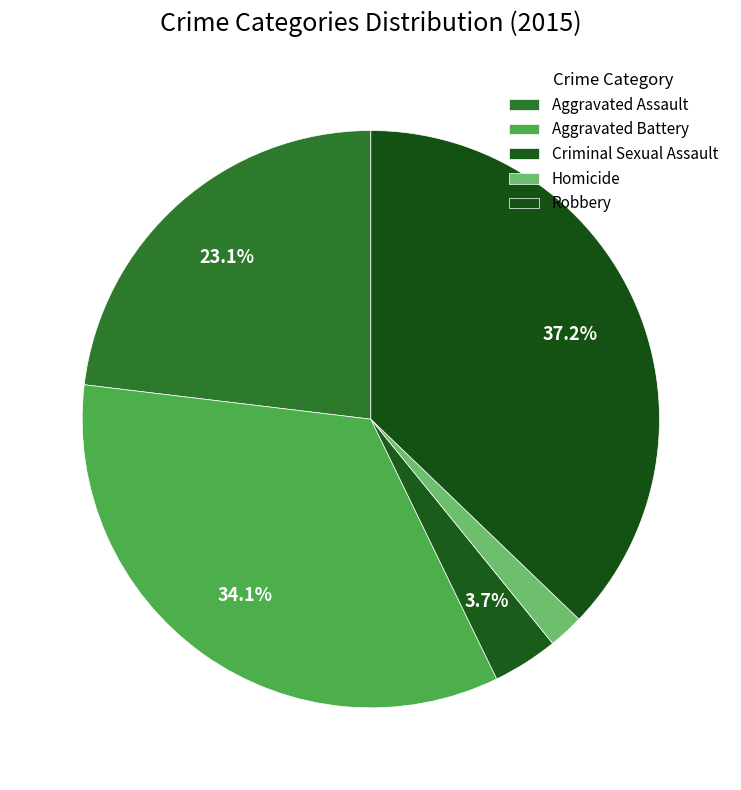

How many slices are in this pie chart?

5